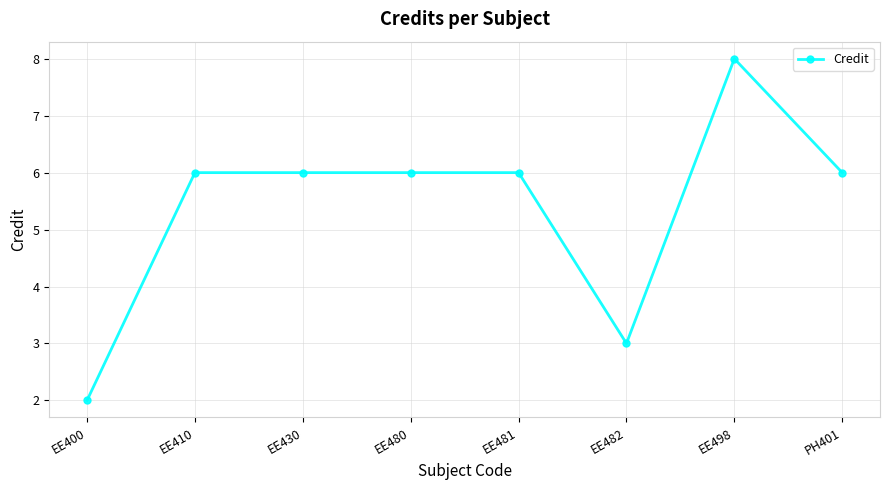

Reading left to right, extract all data points from this chart.

EE400=2	EE410=6	EE430=6	EE480=6	EE481=6	EE482=3	EE498=8	PH401=6